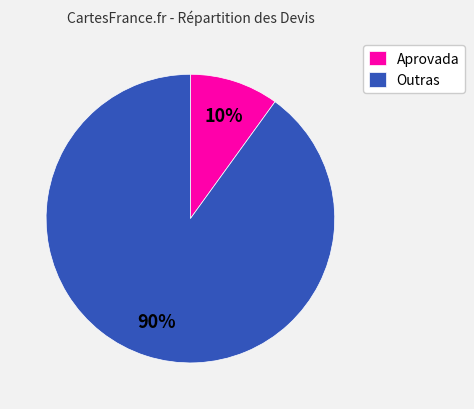

What is the ratio of the value at Outras to the value at Aprovada?

9.0